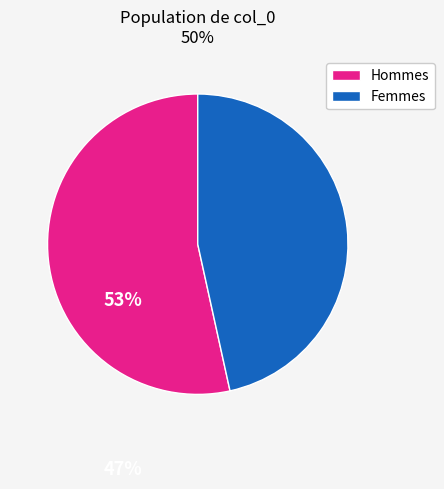

Rank the categories by value from lowest to highest.

Femmes, Hommes